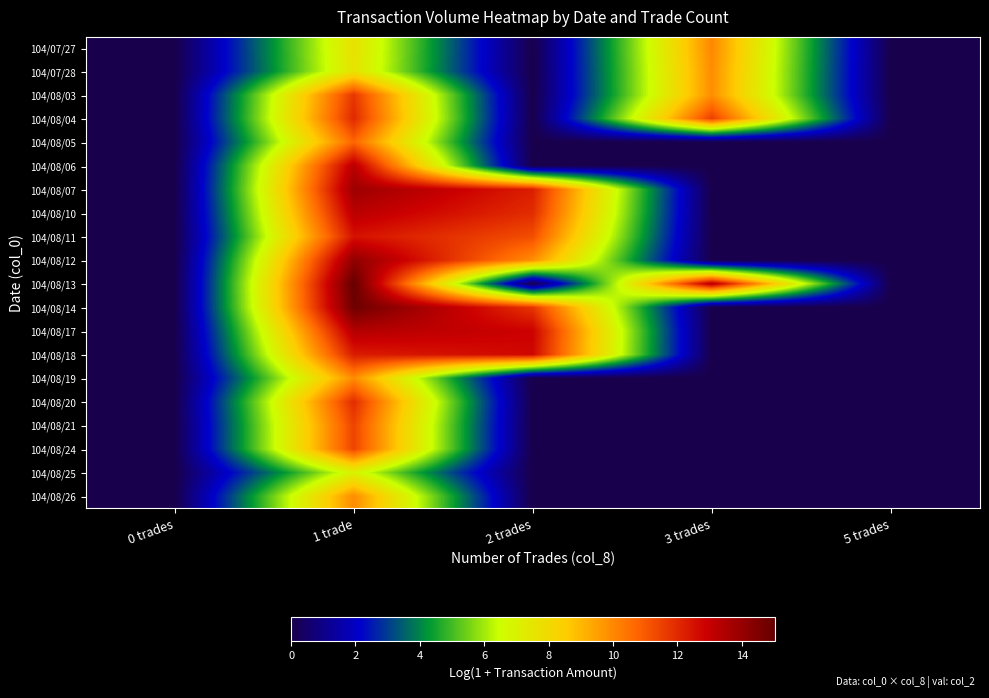

Reading right to left, transcribe all the data shown in this chart.

104/07/27: 5 trades=0.0	3 trades=10.0	2 trades=0.0	1 trade=7.7	0 trades=0.0
104/07/28: 5 trades=0.0	3 trades=9.9	2 trades=0.0	1 trade=7.6	0 trades=0.0
104/08/03: 5 trades=0.0	3 trades=9.9	2 trades=0.0	1 trade=11.7	0 trades=0.0
104/08/04: 5 trades=0.0	3 trades=11.6	2 trades=0.0	1 trade=12.0	0 trades=0.0
104/08/05: 5 trades=0.0	3 trades=0.0	2 trades=0.0	1 trade=10.7	0 trades=0.0
104/08/06: 5 trades=0.0	3 trades=0.0	2 trades=0.0	1 trade=13.3	0 trades=0.0
104/08/07: 5 trades=0.0	3 trades=0.0	2 trades=12.2	1 trade=13.8	0 trades=0.0
104/08/10: 5 trades=0.0	3 trades=0.0	2 trades=11.9	1 trade=13.2	0 trades=0.0
104/08/11: 5 trades=0.0	3 trades=0.0	2 trades=11.2	1 trade=12.5	0 trades=0.0
104/08/12: 5 trades=0.0	3 trades=0.0	2 trades=9.9	1 trade=14.1	0 trades=0.0
104/08/13: 5 trades=0.0	3 trades=13.4	2 trades=0.0	1 trade=15.0	0 trades=0.0
104/08/14: 5 trades=0.0	3 trades=0.0	2 trades=11.7	1 trade=14.8	0 trades=0.0
104/08/17: 5 trades=0.0	3 trades=0.0	2 trades=12.8	1 trade=13.4	0 trades=0.0
104/08/18: 5 trades=0.0	3 trades=0.0	2 trades=12.7	1 trade=12.3	0 trades=0.0
104/08/19: 5 trades=0.0	3 trades=0.0	2 trades=0.0	1 trade=9.9	0 trades=0.0
104/08/20: 5 trades=0.0	3 trades=0.0	2 trades=0.0	1 trade=11.9	0 trades=0.0
104/08/21: 5 trades=0.0	3 trades=0.0	2 trades=0.0	1 trade=11.5	0 trades=0.0
104/08/24: 5 trades=0.0	3 trades=0.0	2 trades=0.0	1 trade=11.5	0 trades=0.0
104/08/25: 5 trades=0.0	3 trades=0.0	2 trades=0.0	1 trade=7.0	0 trades=0.0
104/08/26: 5 trades=0.0	3 trades=0.0	2 trades=0.0	1 trade=9.9	0 trades=0.0